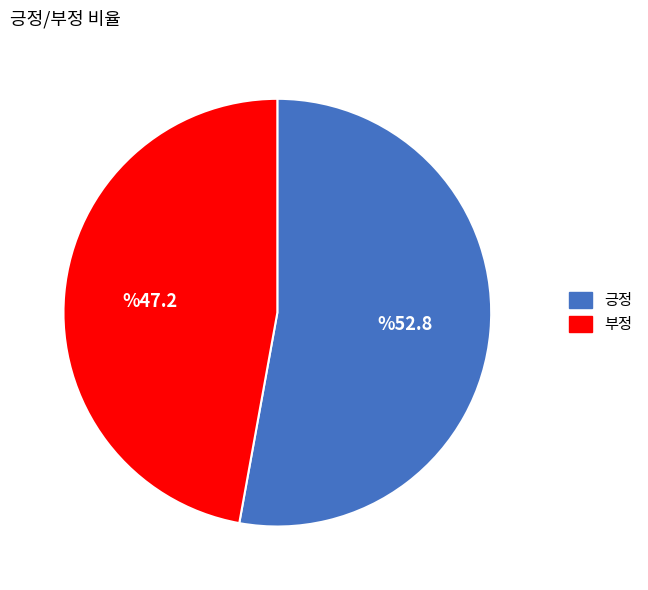

Rank the categories by value from lowest to highest.

부정, 긍정